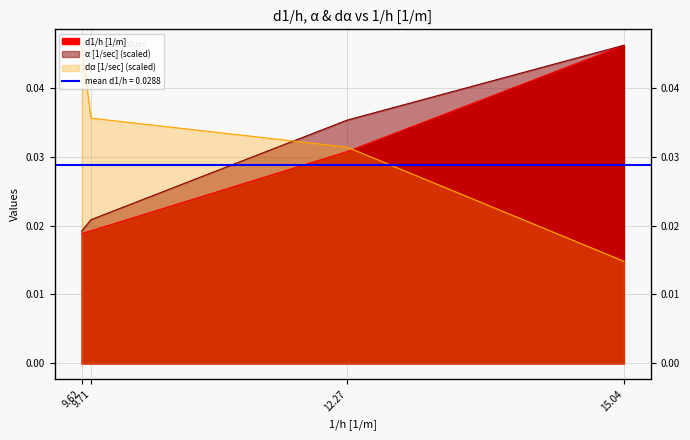

Which category has the lowest value across all series?

15.04